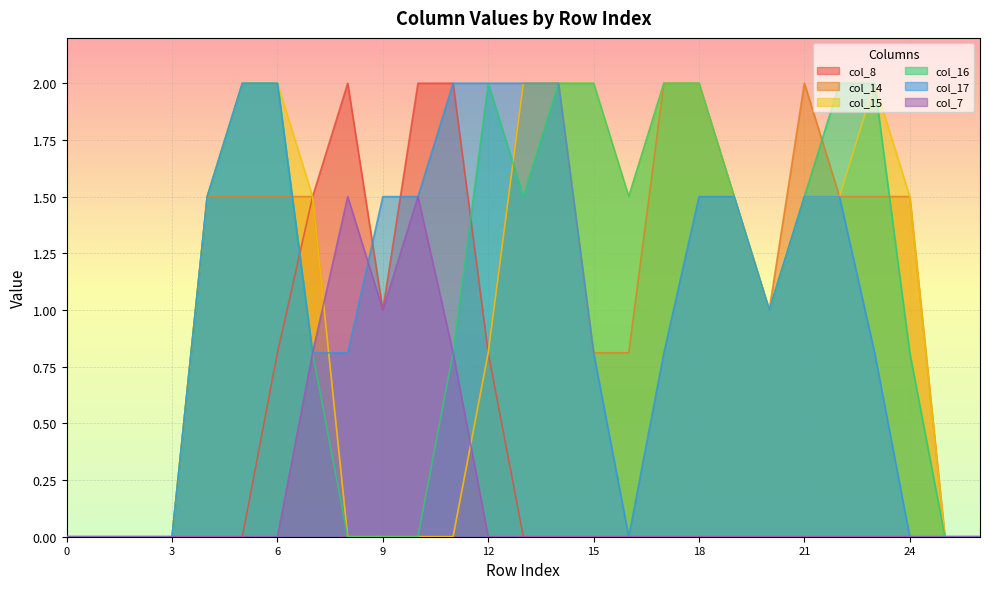

Between 15 and 13, which is larger?

15